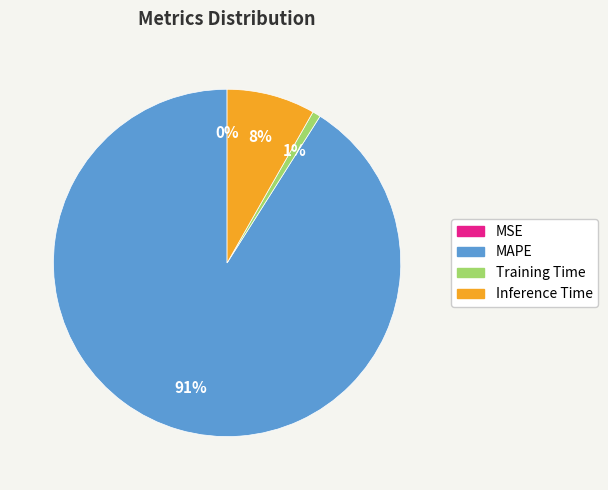

Which slice is the largest?

MAPE